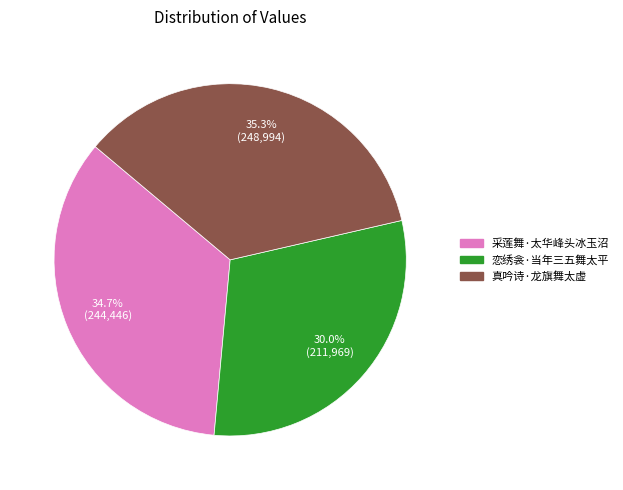

What percentage is NOT represented by 恋绣衾·当年三五舞太平?

70.0%